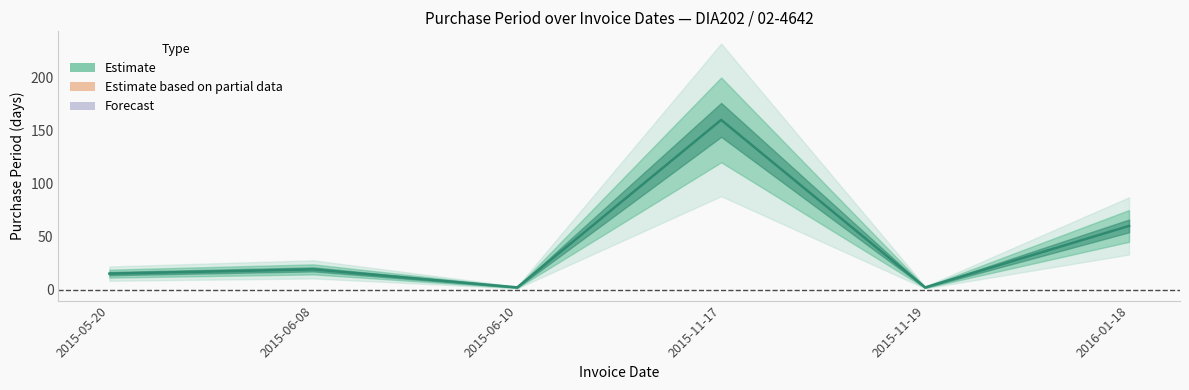

Rank the categories by value from highest to lowest.

2015-11-17, 2016-01-18, 2015-06-08, 2015-05-20, 2015-06-10, 2015-11-19